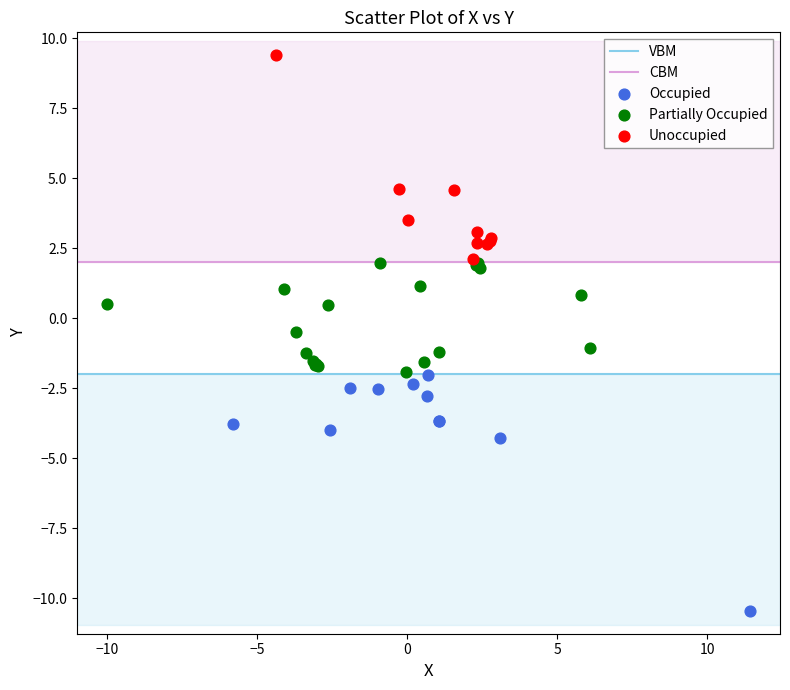

Which series reaches the maximum Y coordinate?

Unoccupied